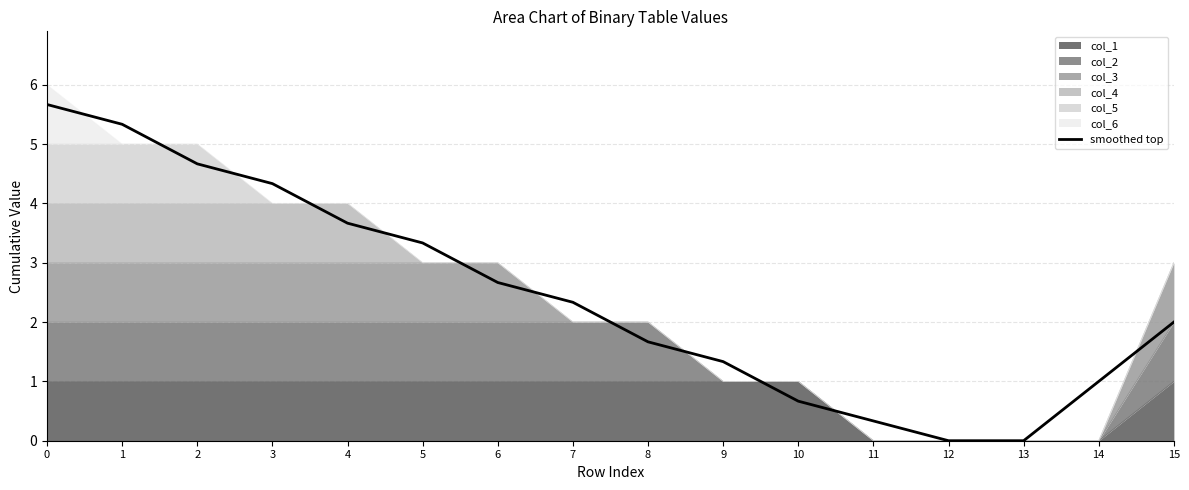

What is the sum of the values at 0 and 10?

6.3